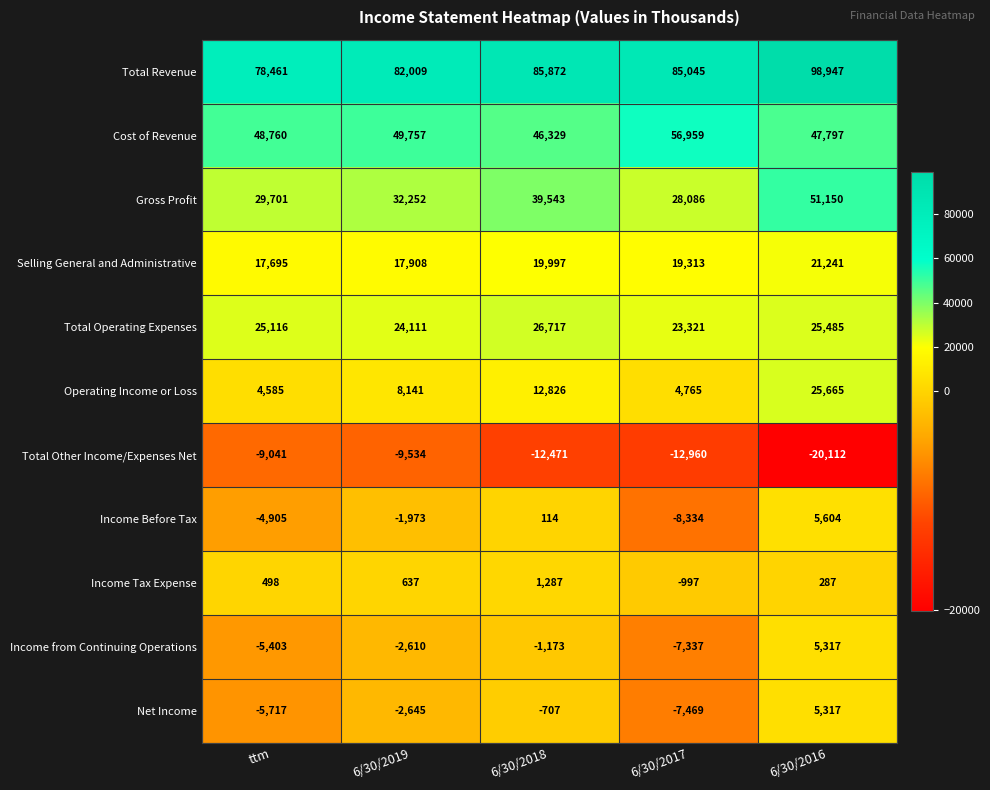

The value of Income from Continuing Operations at ttm is -7366. True or false?

False